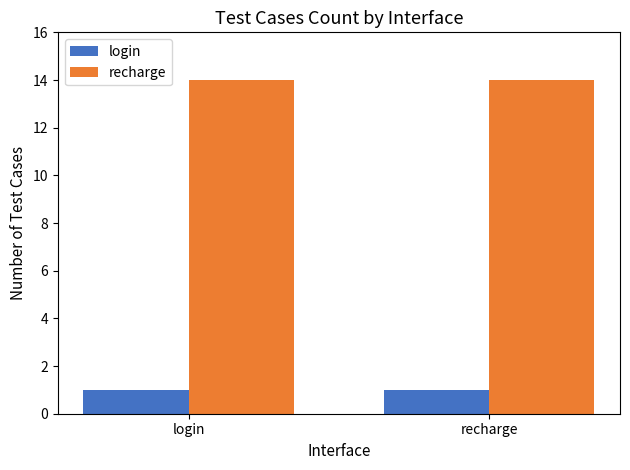

What is the total value across all series at recharge?

15